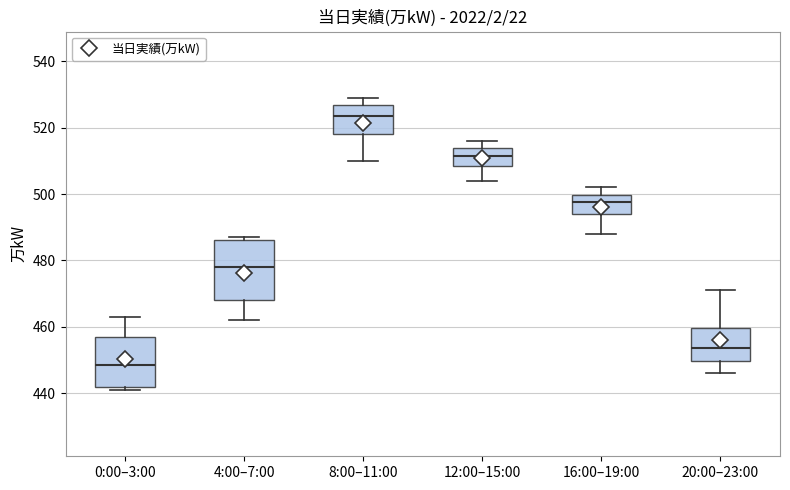

Comparing the boxes themselves (not the whiskers), which one is the tallest?

4:00–7:00